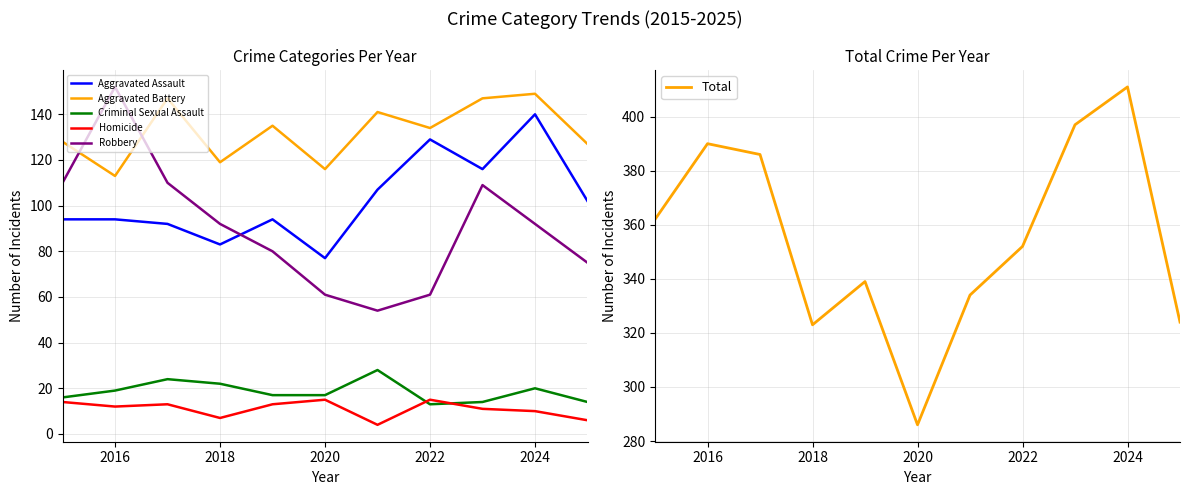

What is the lowest value of the Criminal Sexual Assault series?

13